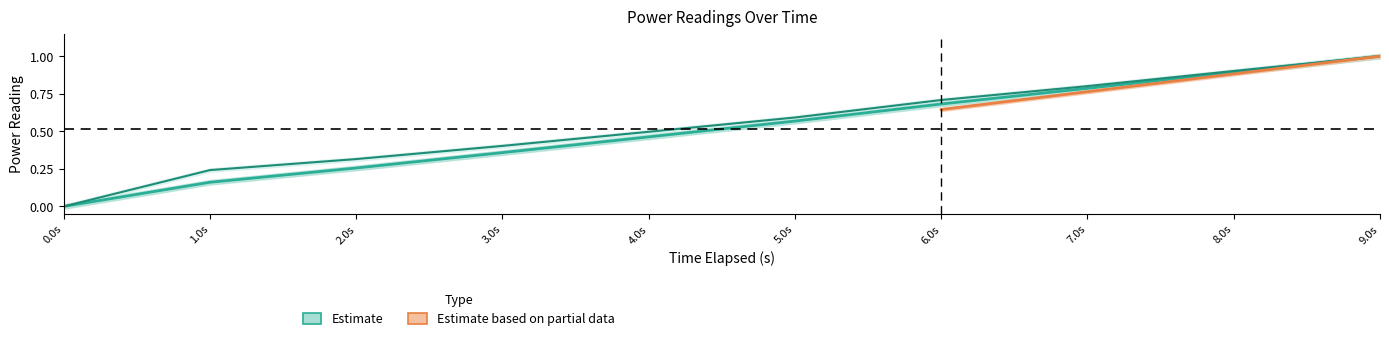

What is the difference between the maximum and minimum values in the dram_prev_power series?

1.0